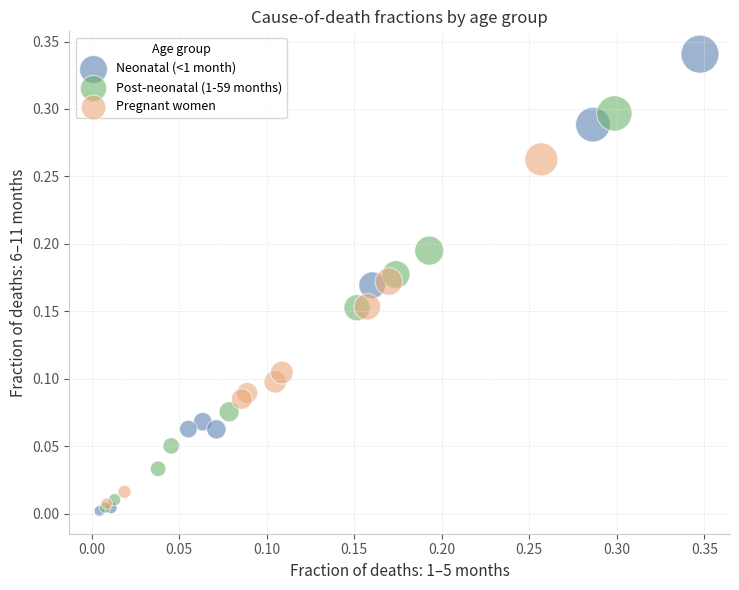

Which series has the widest spread of Y values?

Neonatal (<1 month)